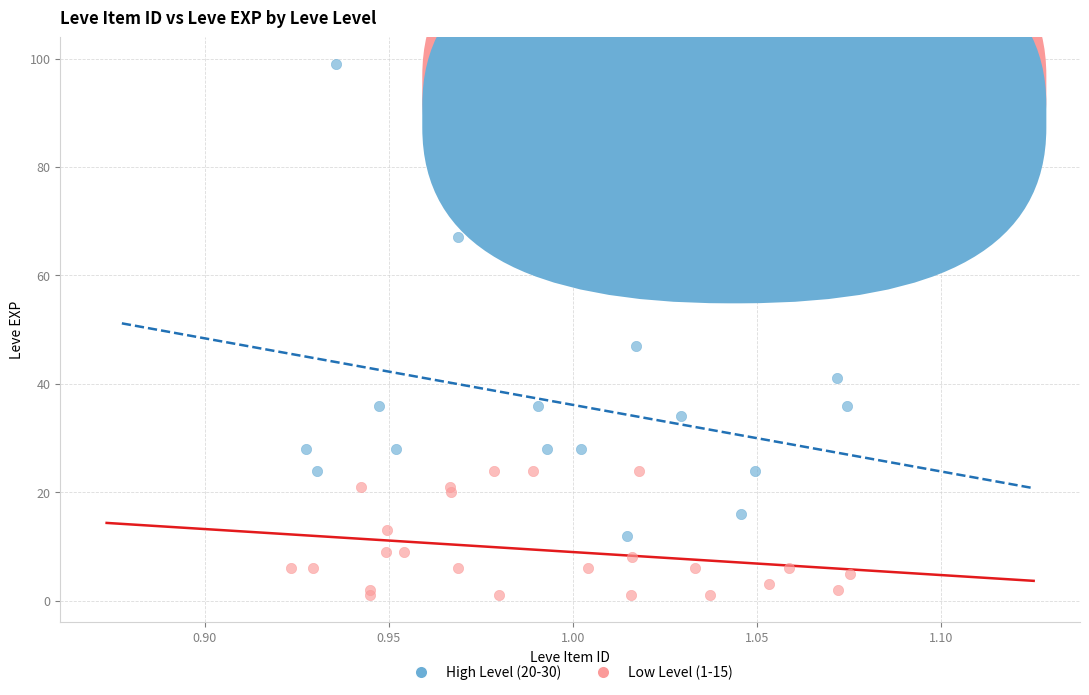

Which series reaches the minimum Y coordinate?

Low Level (1-15)